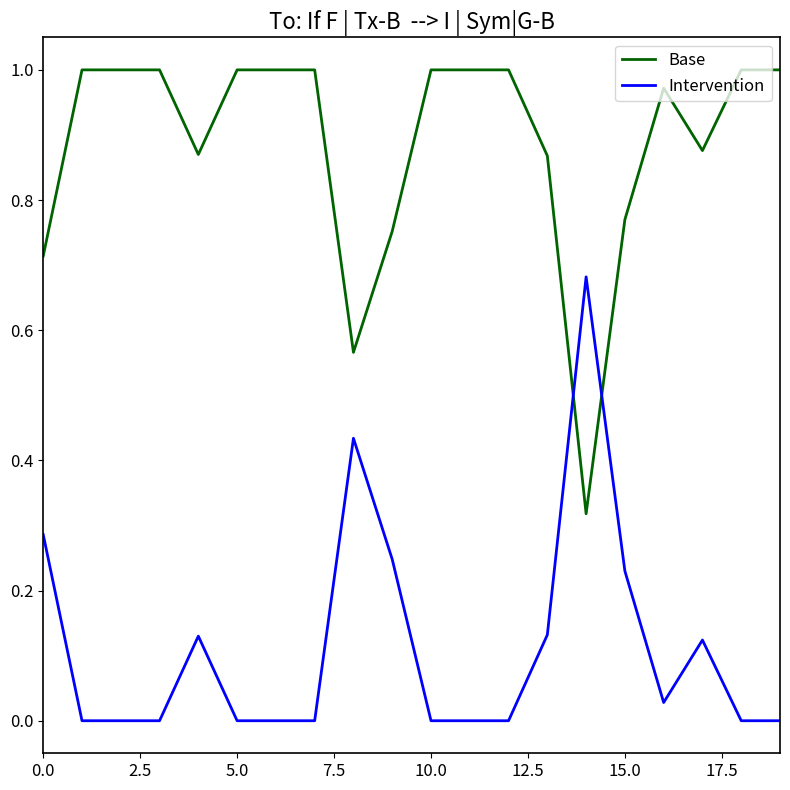

How many intersections are there between Intervention and Base?

2